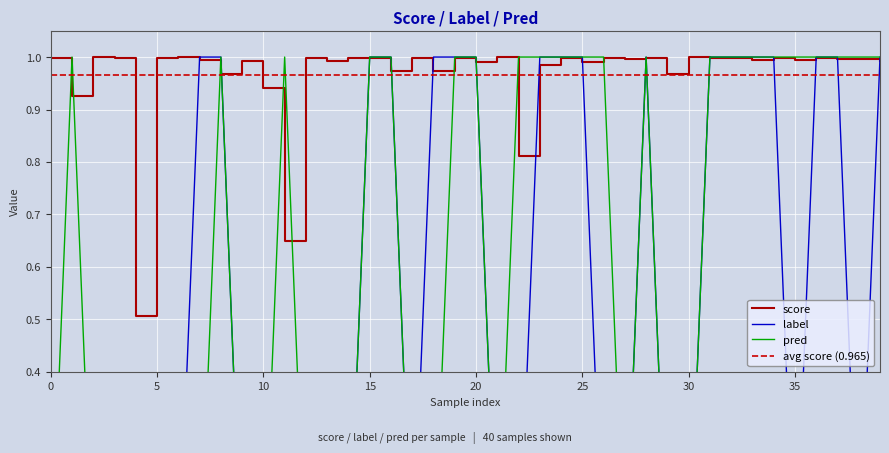

How many lines are shown in the chart?

3